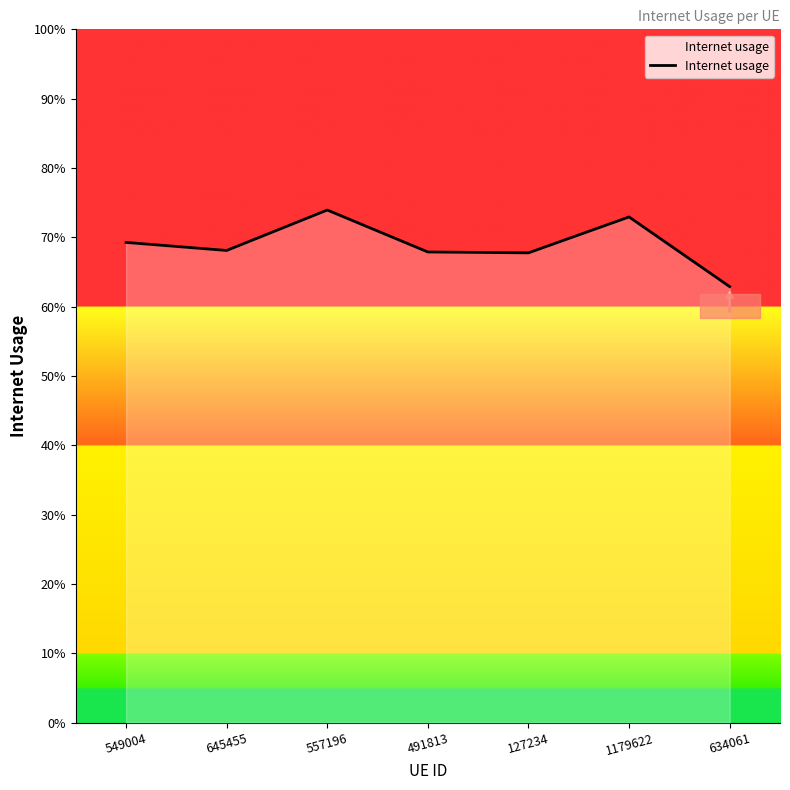

Does the chart have visible grid lines?

No